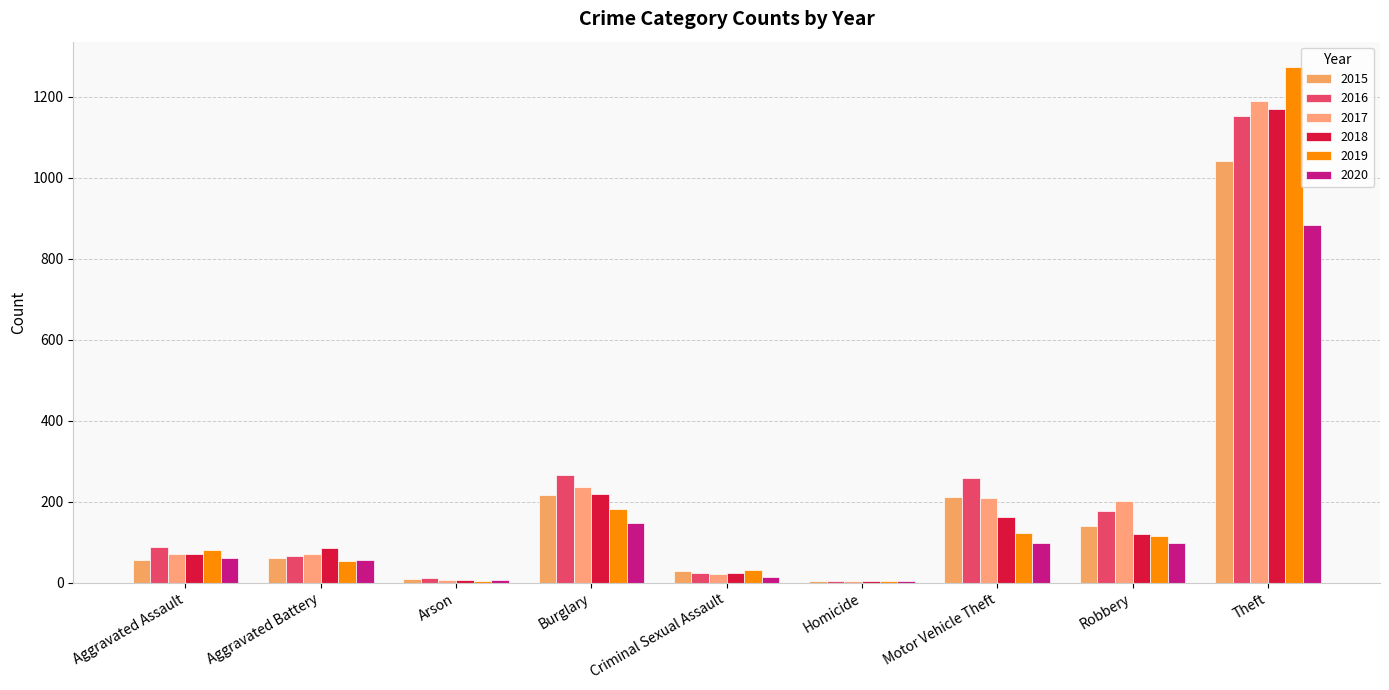

How many distinct data groups are displayed?

6